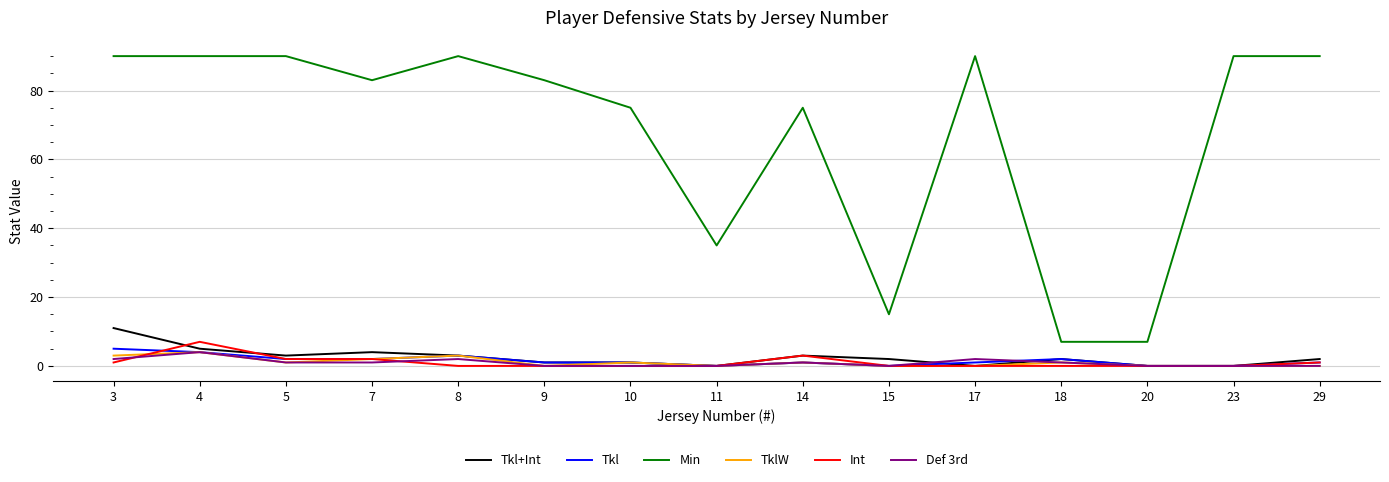

What value does the Tkl series have at 18?

2